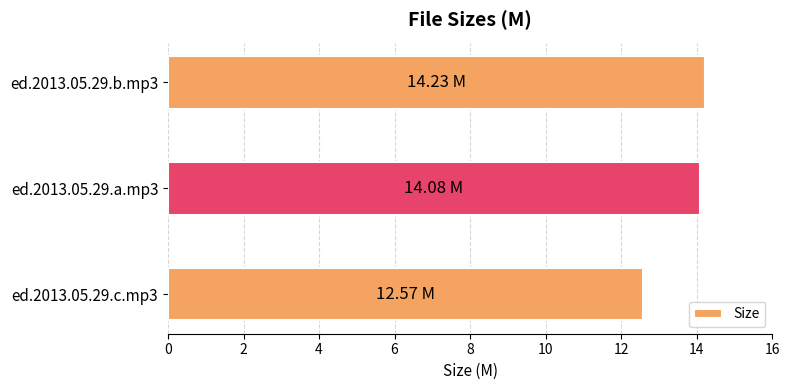

What is the ratio of the value at ed.2013.05.29.a.mp3 to the value at ed.2013.05.29.b.mp3?

1.0